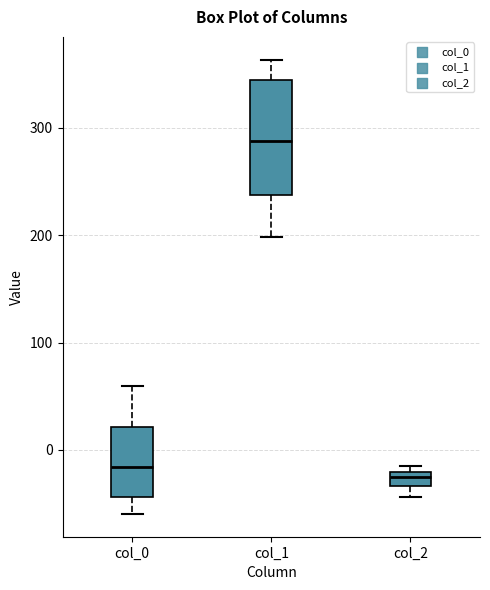

Where does the upper whisker of the box for col_1 end on the y-axis? The values are not printed on the chart, so give them approximately, as read against the axis.

360